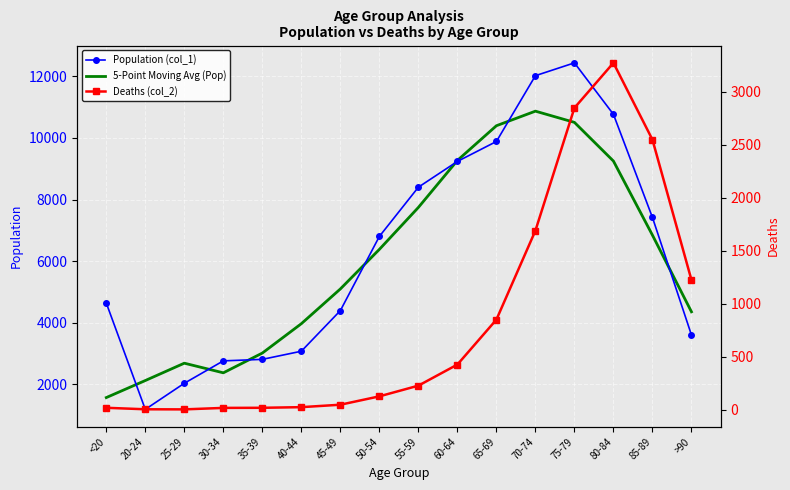

Rank the series by their maximum value, from lowest to highest.

Deaths (col_2), 5-Point Moving Avg (Pop), Population (col_1)